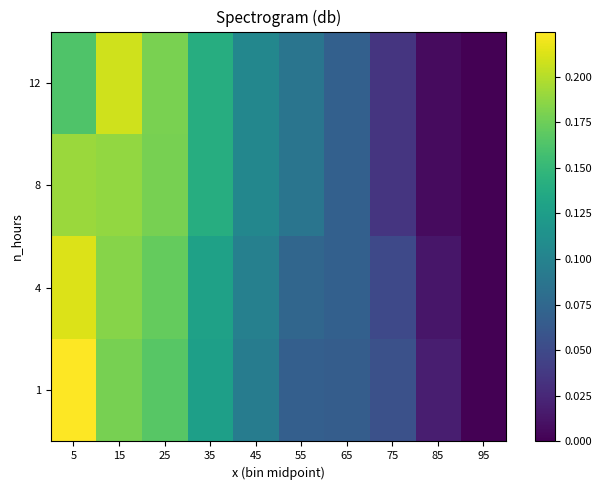

Reading left to right, what are all the values shown in this chart?

1: 5=0.2	15=0.2	25=0.2	35=0.1	45=0.1	55=0.1	65=0.1	75=0.1	85=0.0	95=0.0
4: 5=0.2	15=0.2	25=0.2	35=0.1	45=0.1	55=0.1	65=0.1	75=0.0	85=0.0	95=0.0
8: 5=0.2	15=0.2	25=0.2	35=0.1	45=0.1	55=0.1	65=0.1	75=0.0	85=0.0	95=0.0
12: 5=0.2	15=0.2	25=0.2	35=0.1	45=0.1	55=0.1	65=0.1	75=0.0	85=0.0	95=0.0